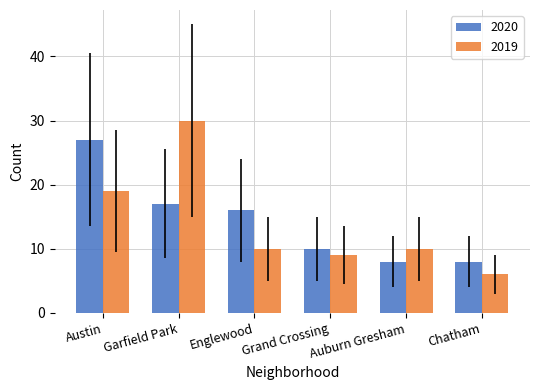

What is the value of the 2020 bar at the 6th from the left?

8